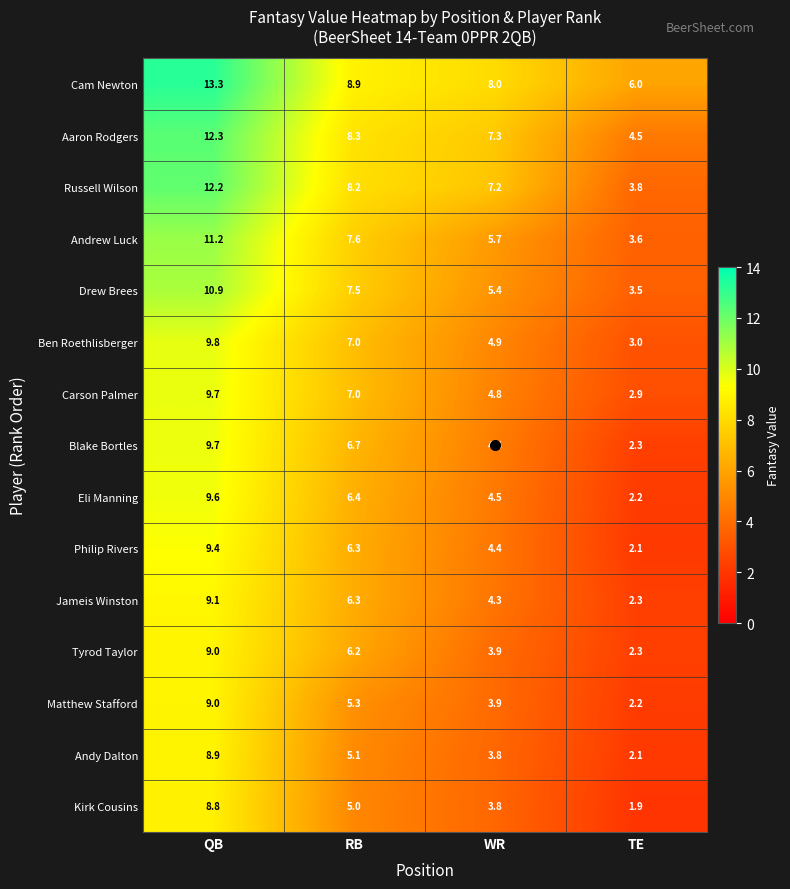

What is the difference between the Jameis Winston values at RB and QB?

2.8